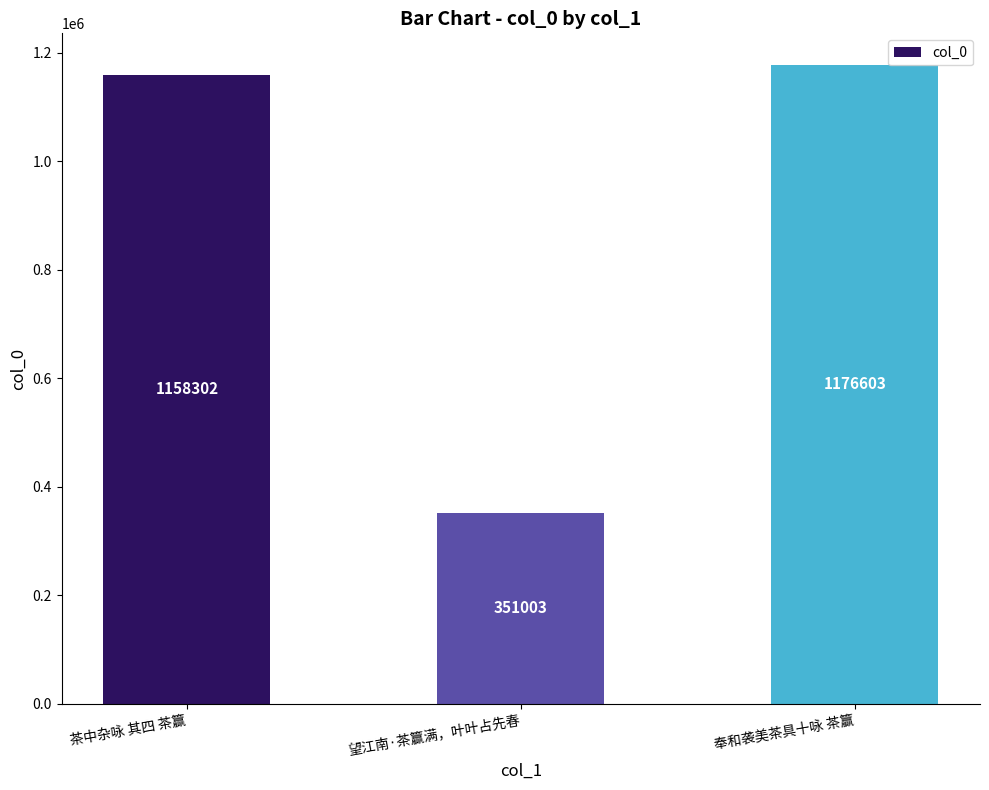

What is the value of the 3rd bar from the left?

1176603